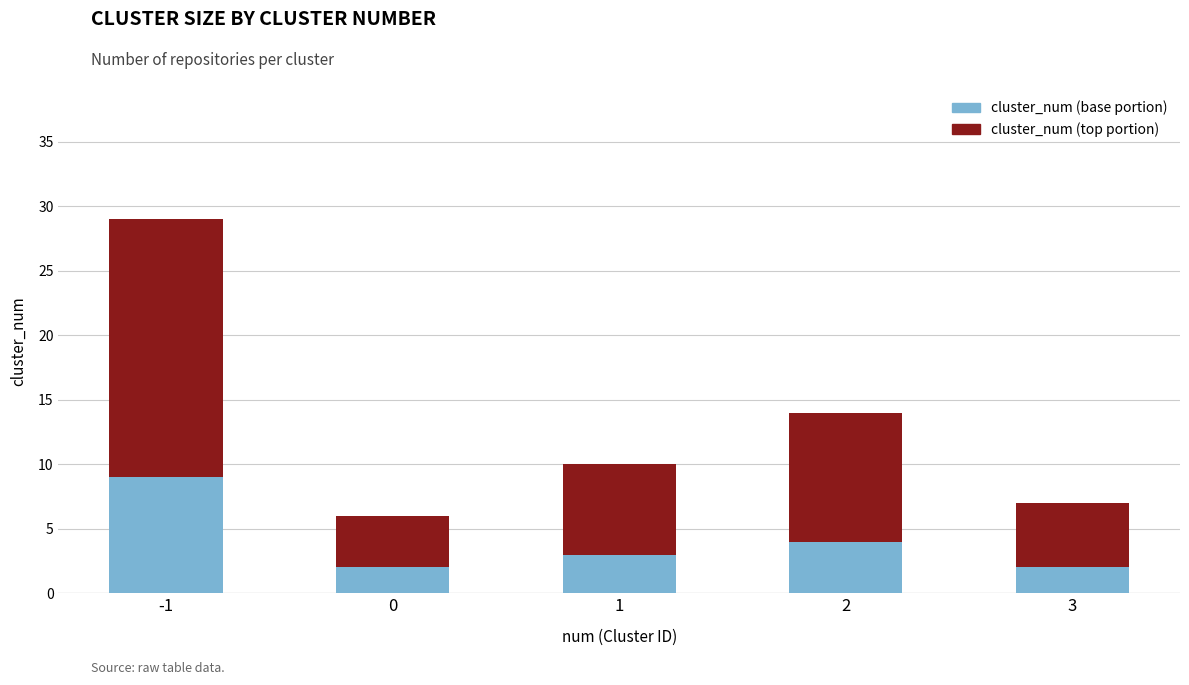

Count the number of data series in this chart.

2